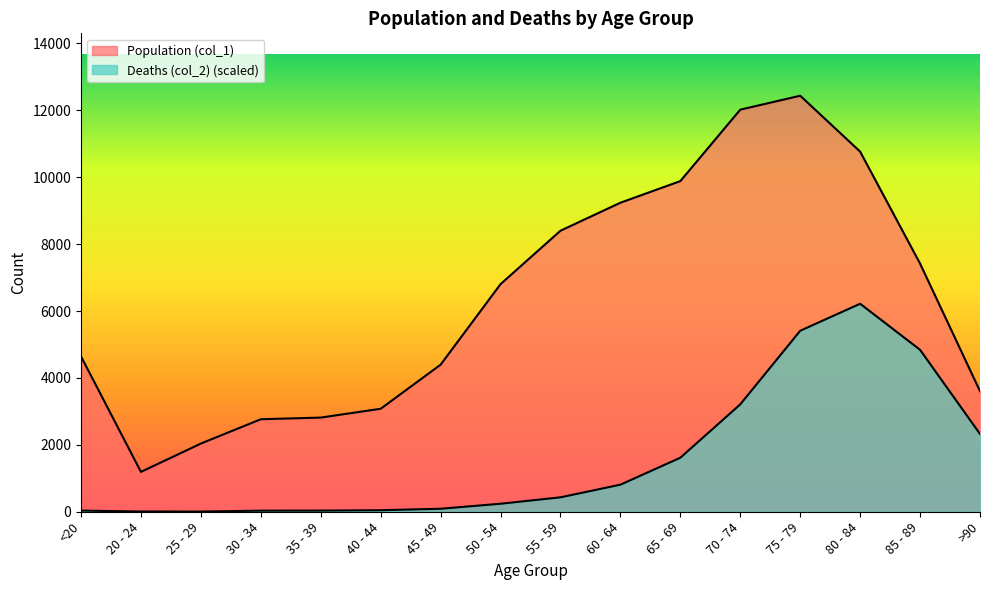

What is the spread (max minus min) of values at 55 - 59?

7968.8